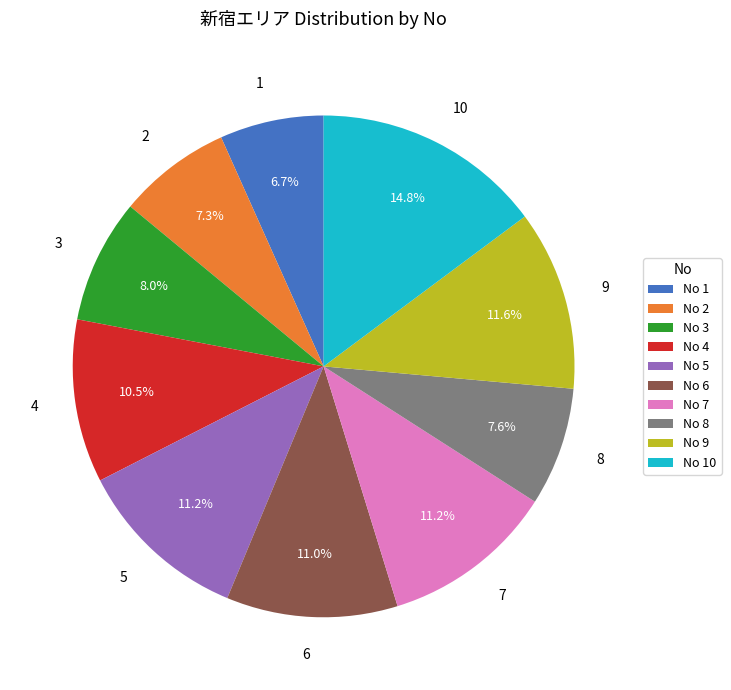

To the nearest percent, what percentage of the pie is 8?

8%